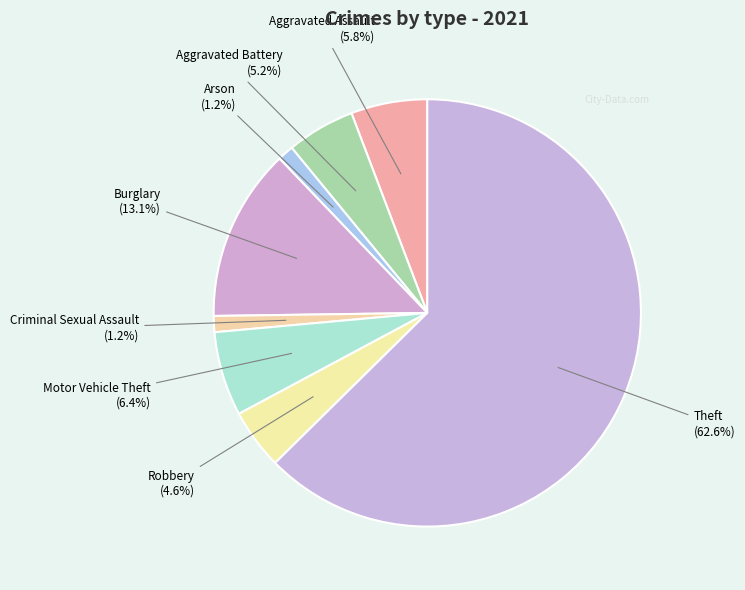

How many segments does this pie chart have?

8